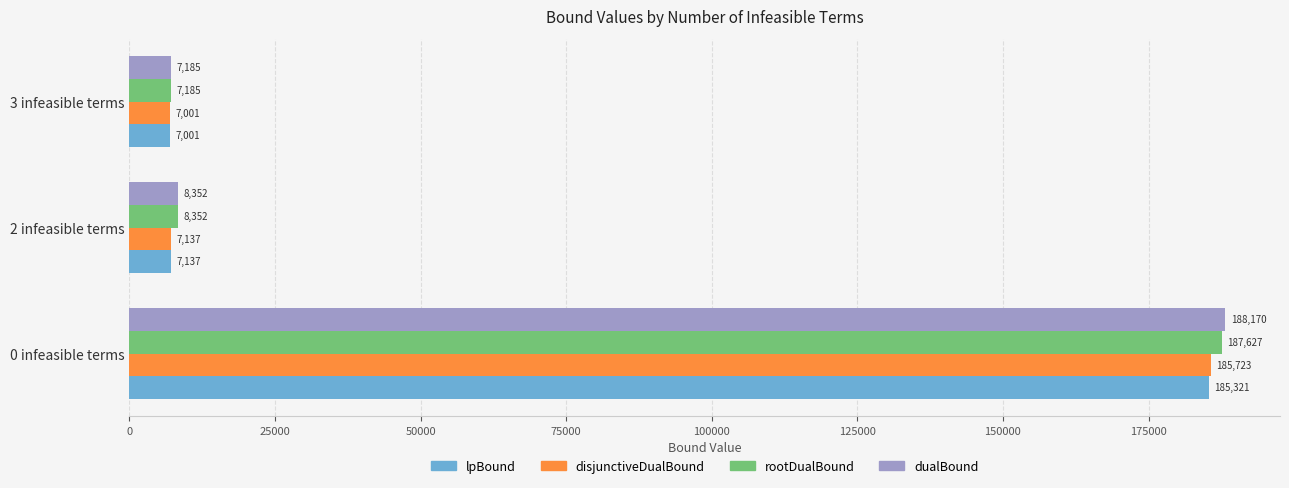

The value of lpBound at 3 infeasible terms is 7001.4. True or false?

True